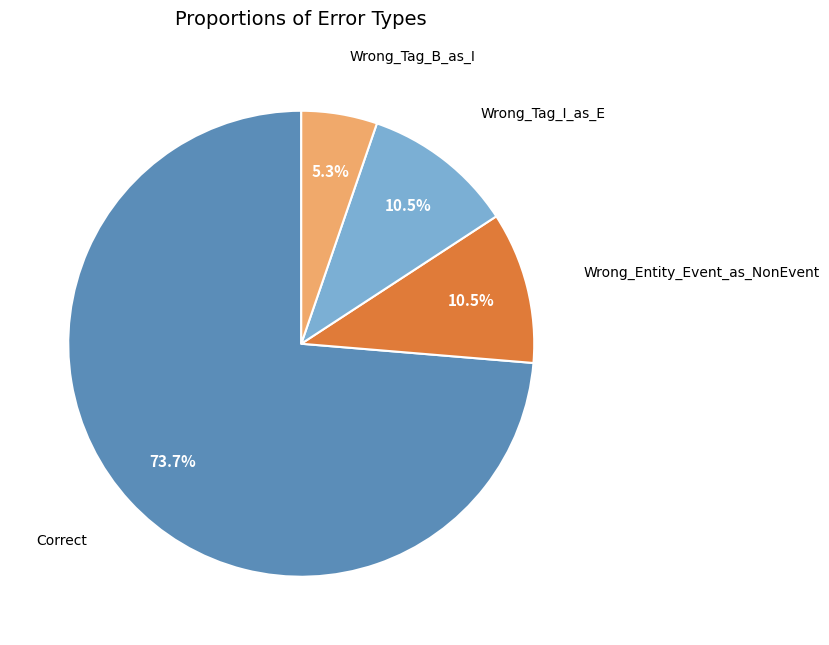

Which slice represents more than half of the pie?

Correct